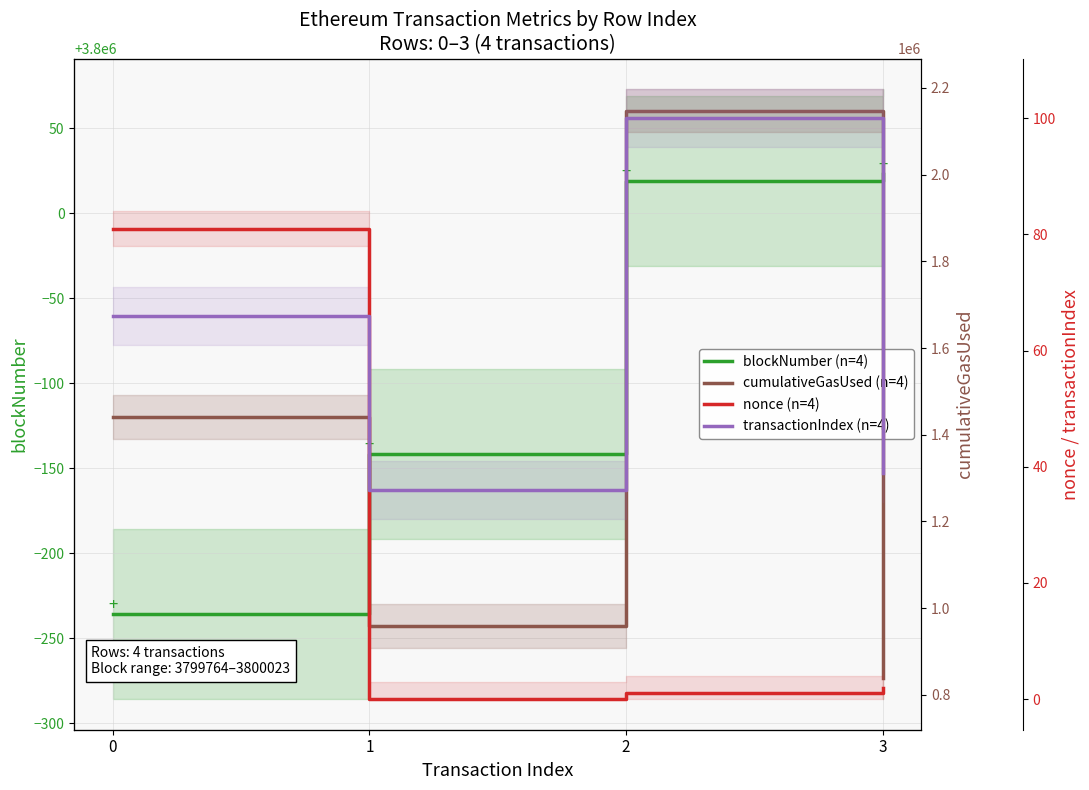

Reading left to right, extract all data points from this chart.

blockNumber (n=4): 0=3799764	1=3799858	2=3800019	3=3800023
cumulativeGasUsed (n=4): 0=1440875	1=959266	2=2147434	3=840000
nonce (n=4): 0=81	1=0	2=1	3=2
transactionIndex (n=4): 0=66	1=36	2=100	3=39